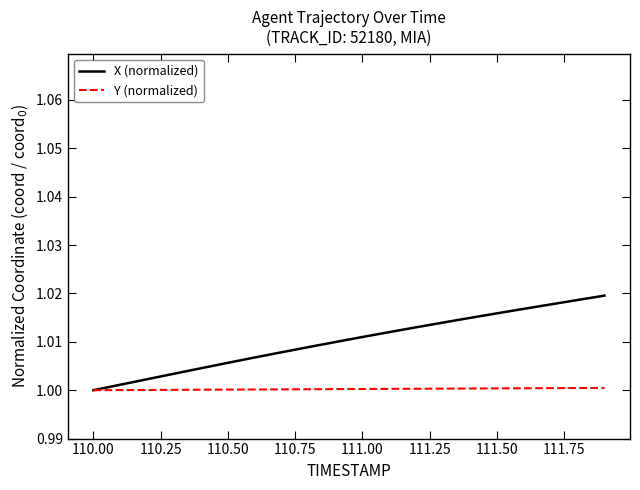

Does the chart display data point markers on the line(s)?

No